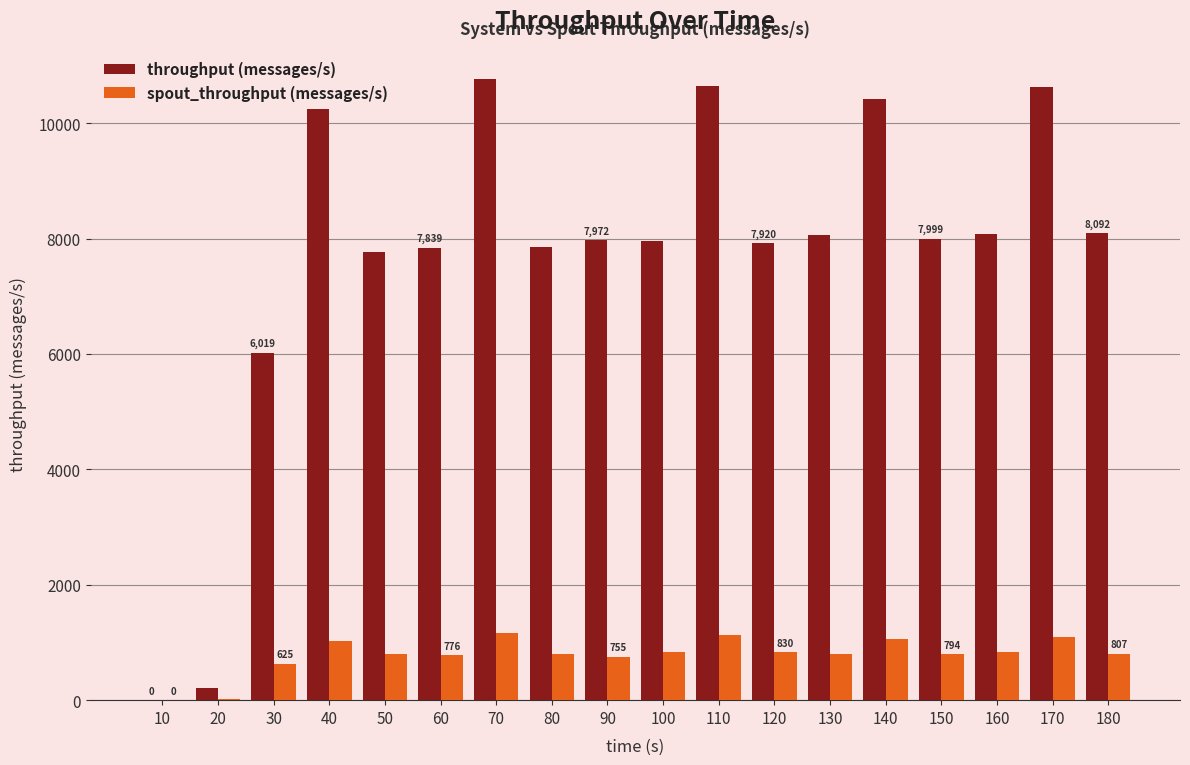

Are the bars grouped side by side (vs. stacked)?

Yes